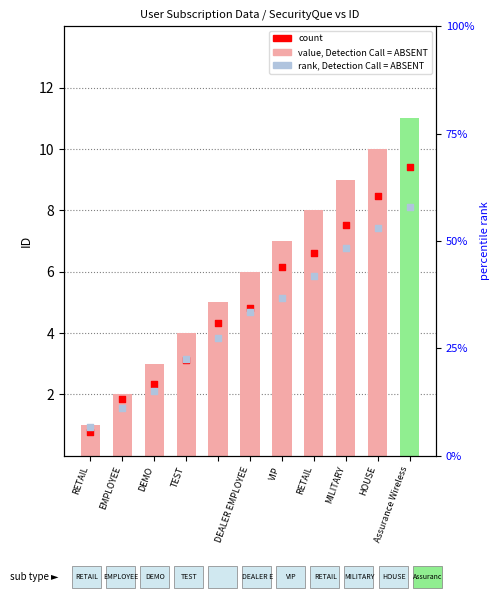

Which has a higher value, RETAIL or DEMO?

RETAIL